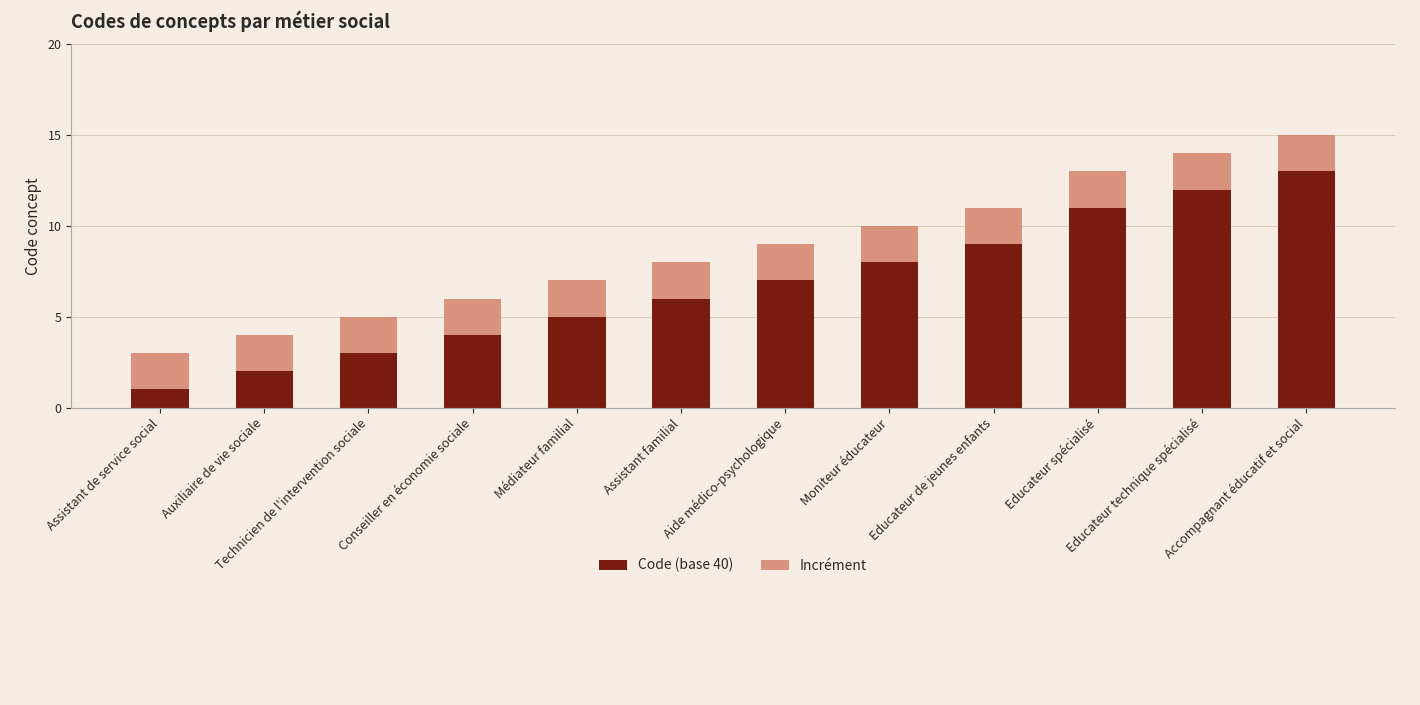

At which category is the sum across all series the highest?

Accompagnant éducatif et social